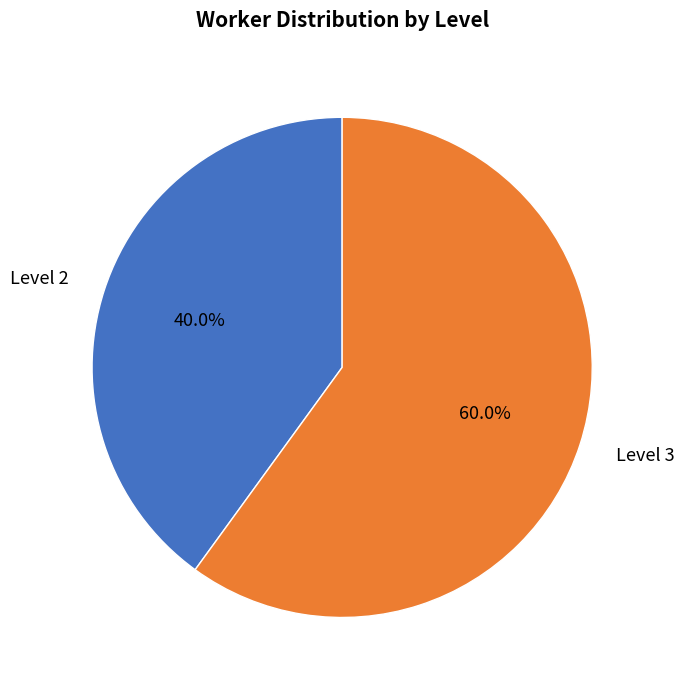

Which slice is the smallest?

Level 2